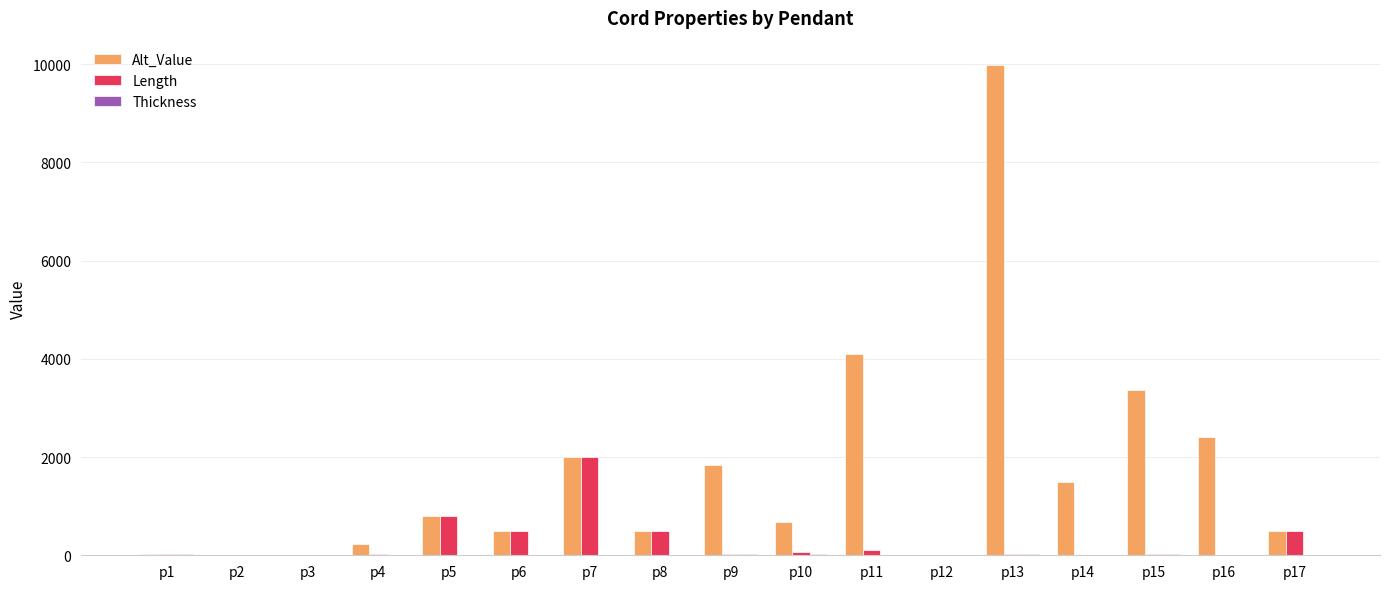

Which label corresponds to the largest value in the chart?

p13